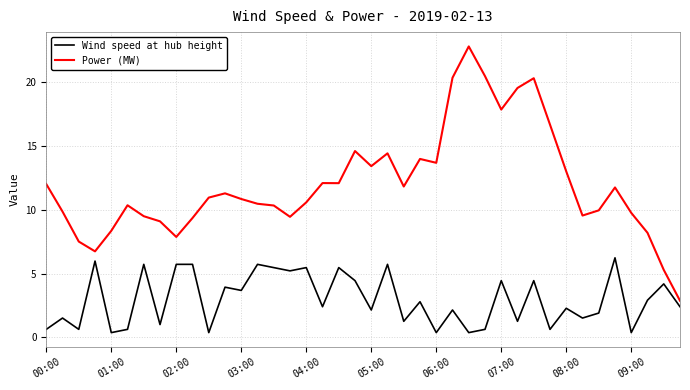

List the series in order of their overall mean, highest first.

Power (MW), Wind speed at hub height